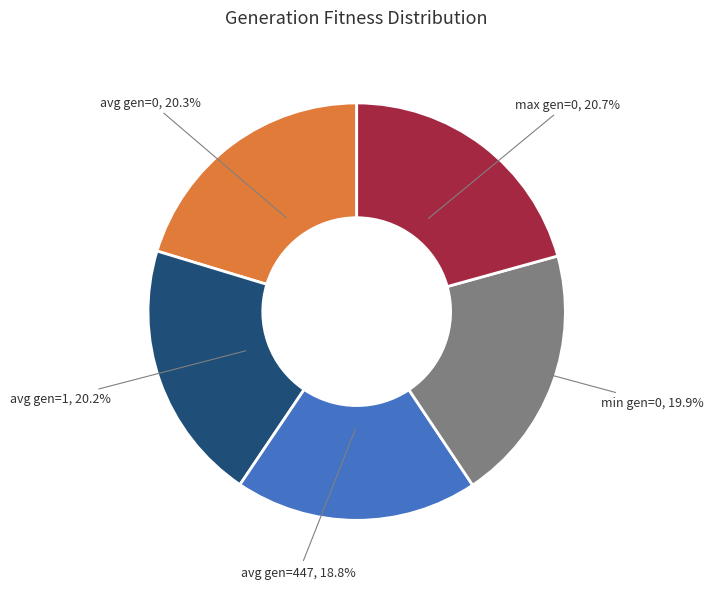

Combined, what portion of the pie is max gen=0 and avg gen=447?

39.5%